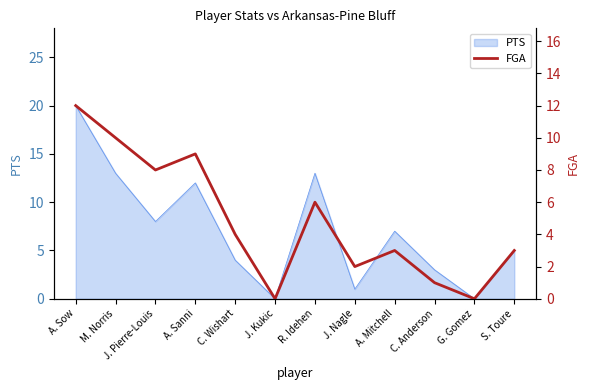

Is it true that PTS equals 2 at S. Toure?

False